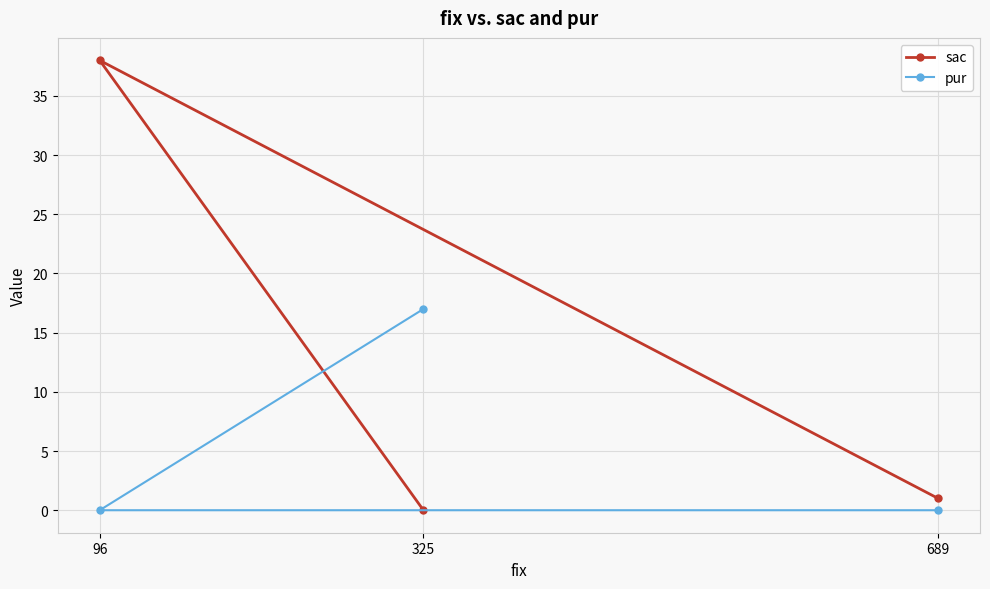

List the series in order of their overall mean, highest first.

sac, pur